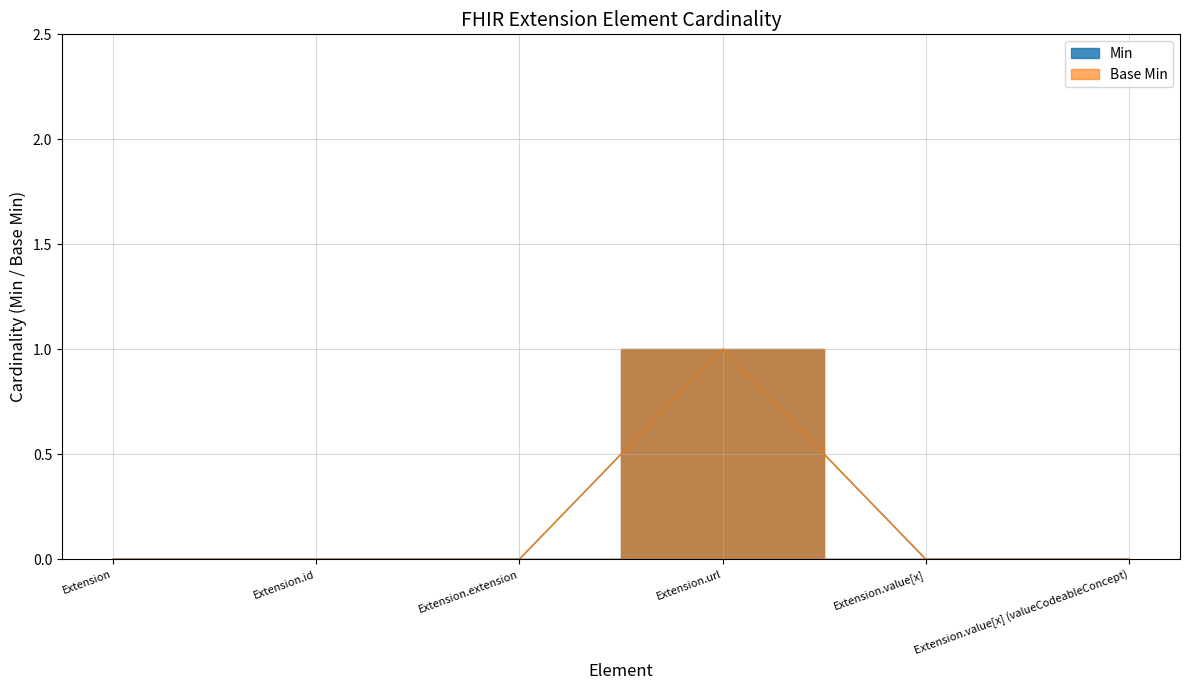

True or false: Base Min and Min intersect in this chart.

False